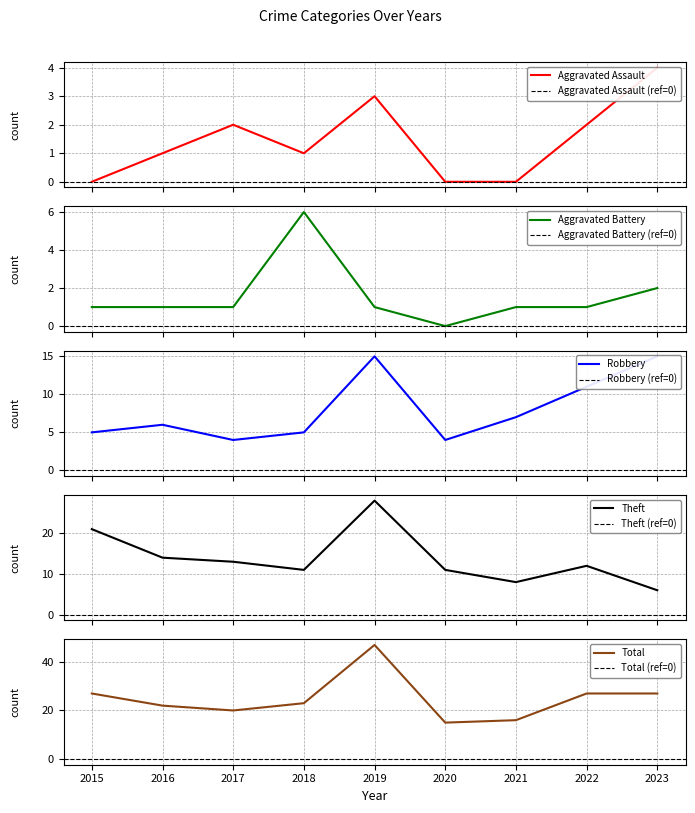

Which category has the highest value in the Aggravated Battery series?

2018